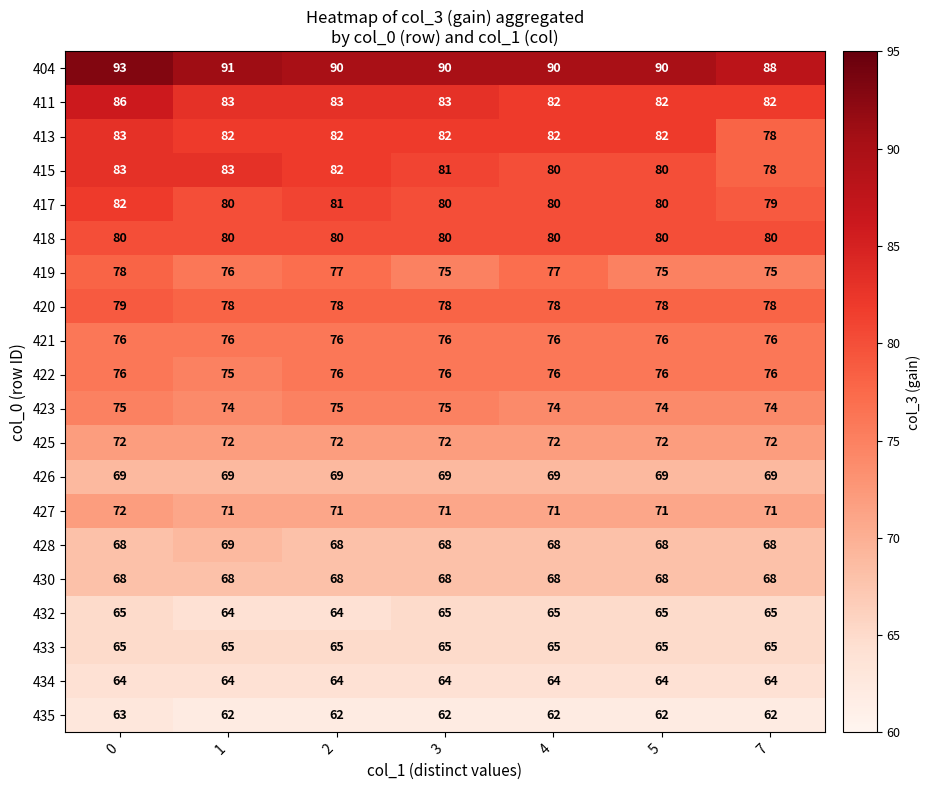

What is the greatest value displayed?

93